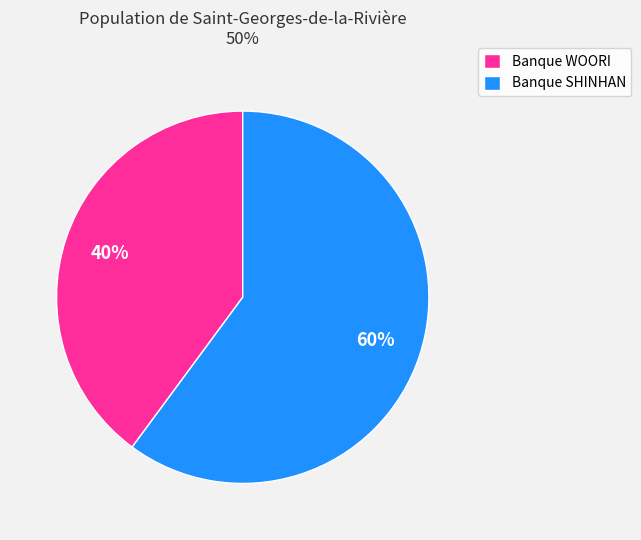

To the nearest percent, what percentage of the pie is Banque SHINHAN?

60%